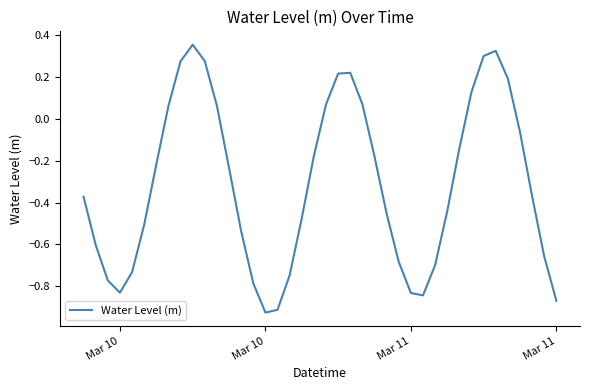

Does the chart have visible grid lines?

No